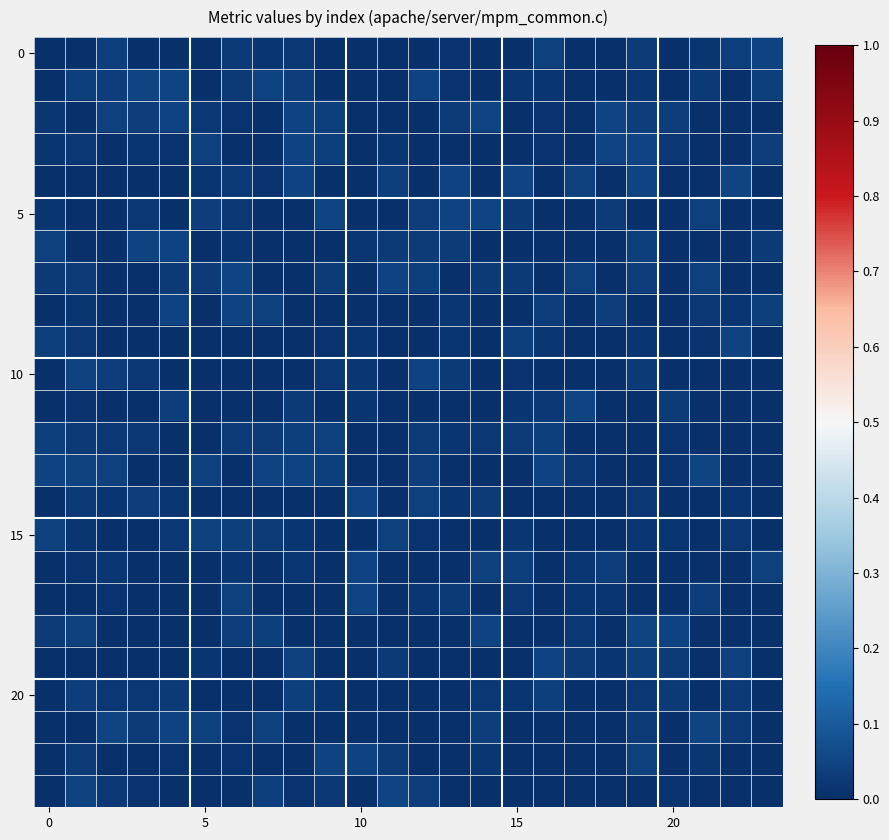

At which category is the sum across all series the highest?

19